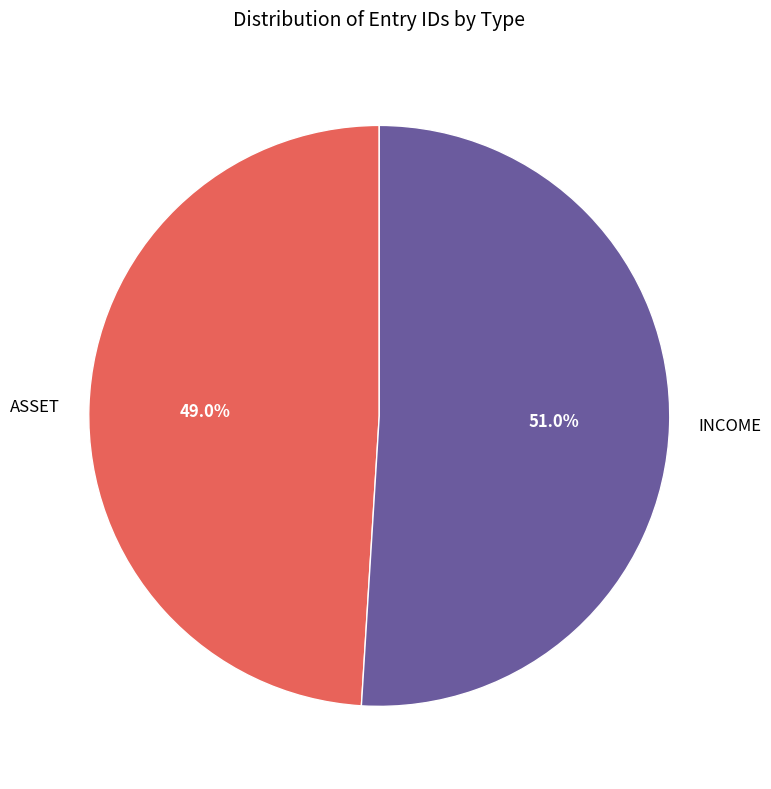

How many segments does this pie chart have?

2